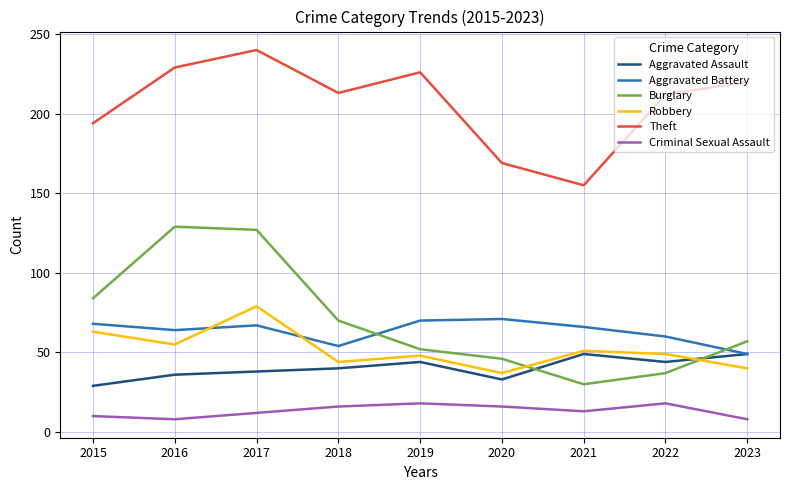

At which label does Theft first exceed 213?

2016